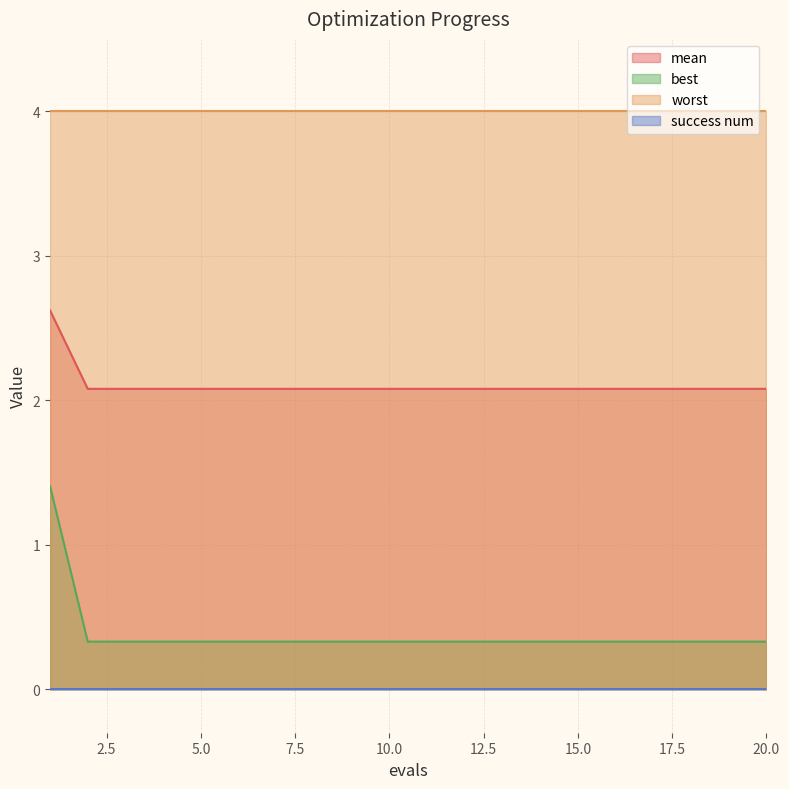

What is the average value of the mean series?

2.1